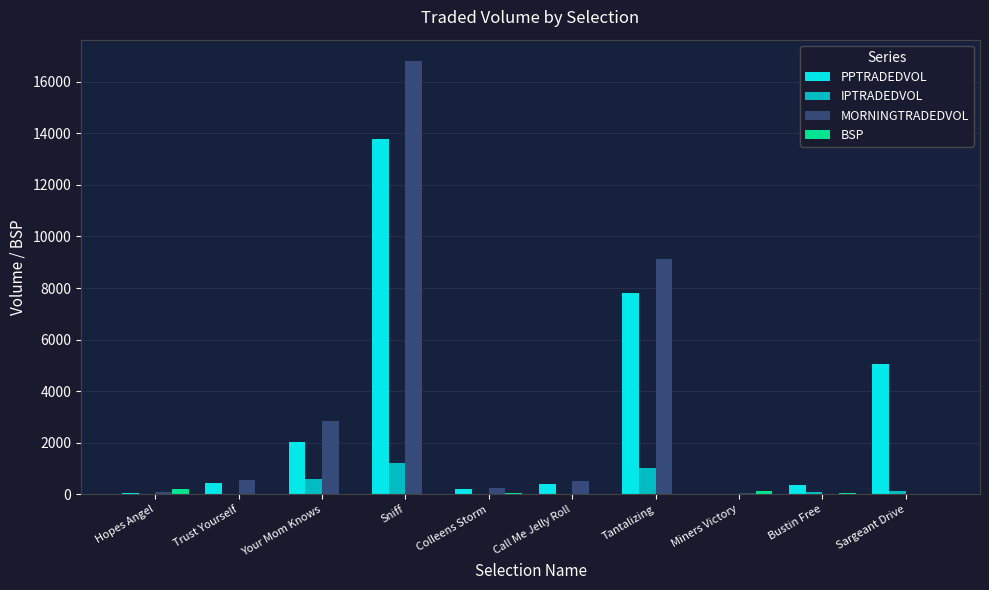

Is the value of PPTRADEDVOL at Sniff greater than the value of MORNINGTRADEDVOL at Your Mom Knows?

Yes